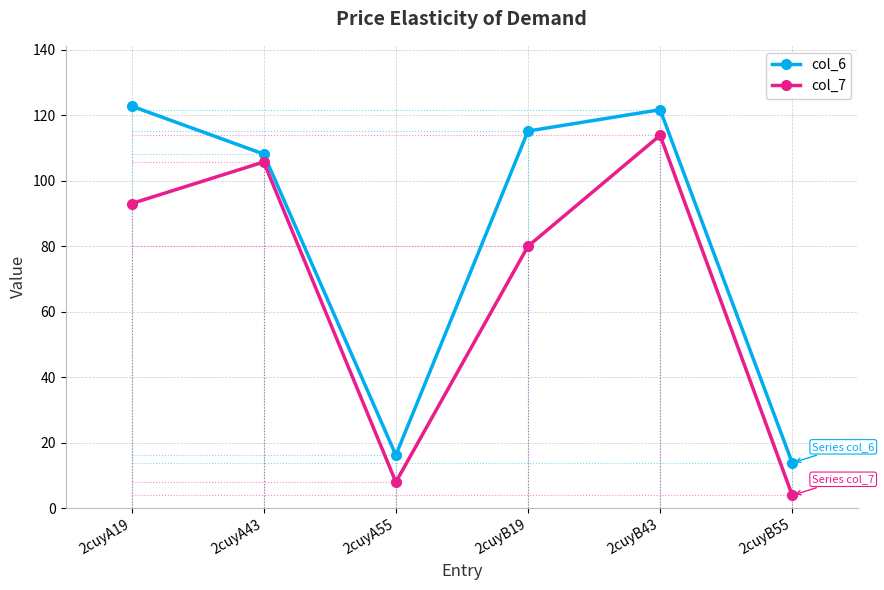

What is the sum of the col_6 values at 2cuyB43 and 2cuyB55?

135.5